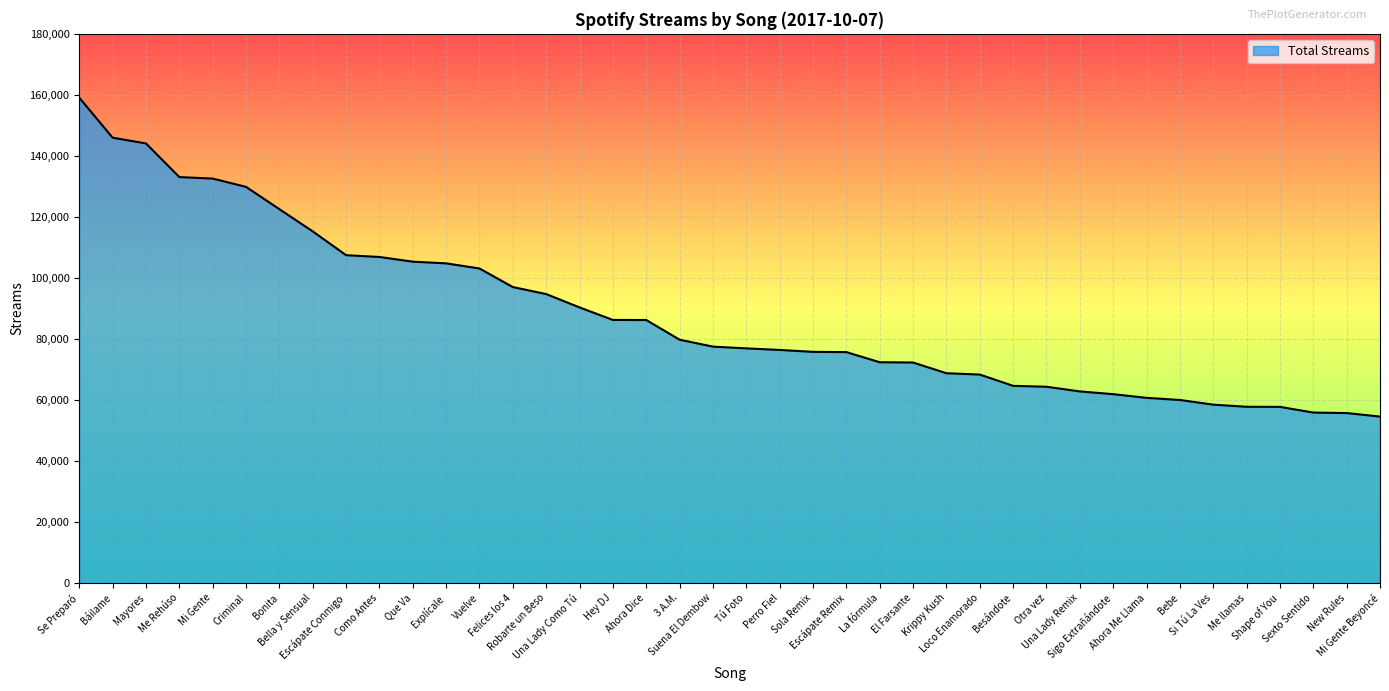

What is the minimum value shown in the chart?

54528